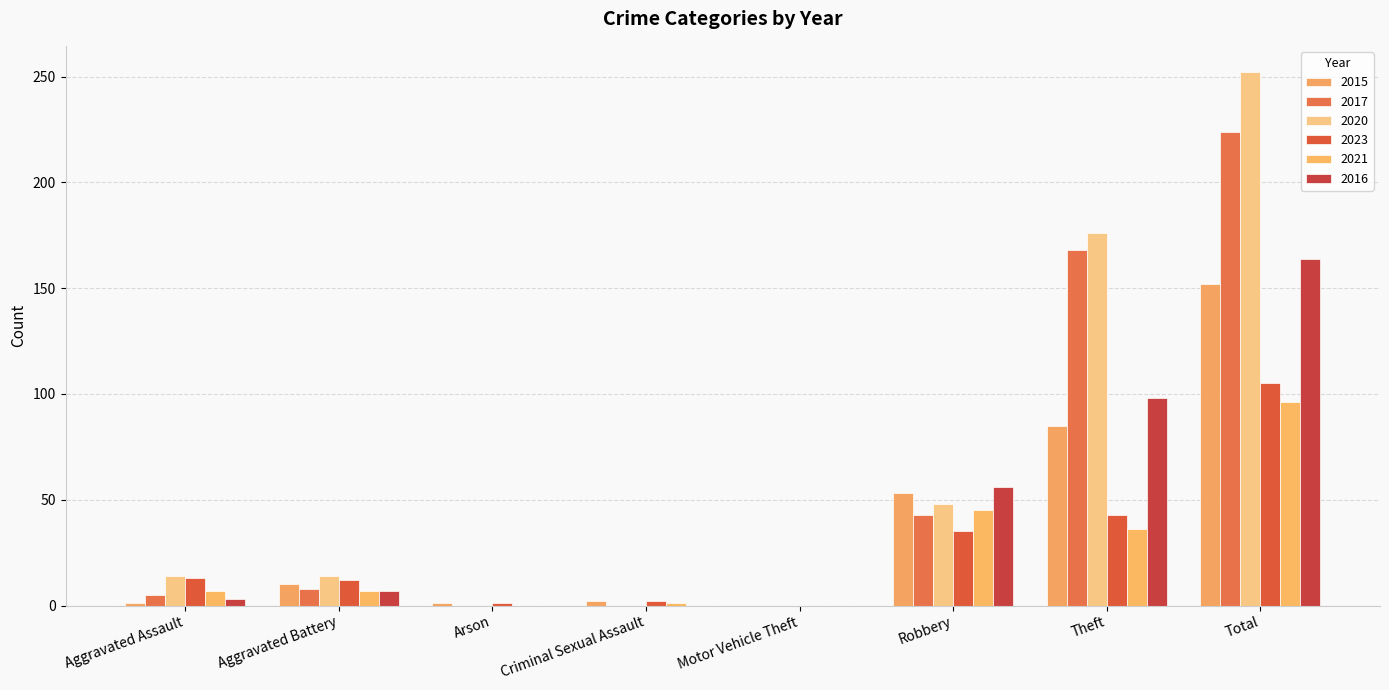

What is the difference between the highest and lowest values at Aggravated Battery?

7